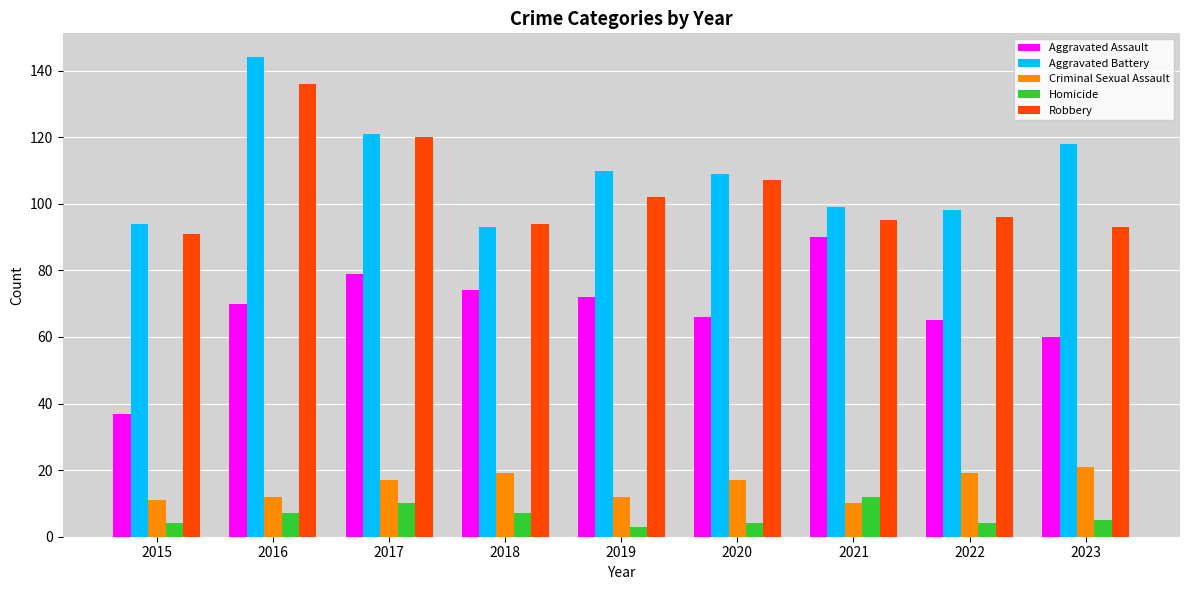

How many categories are shown in the chart?

9